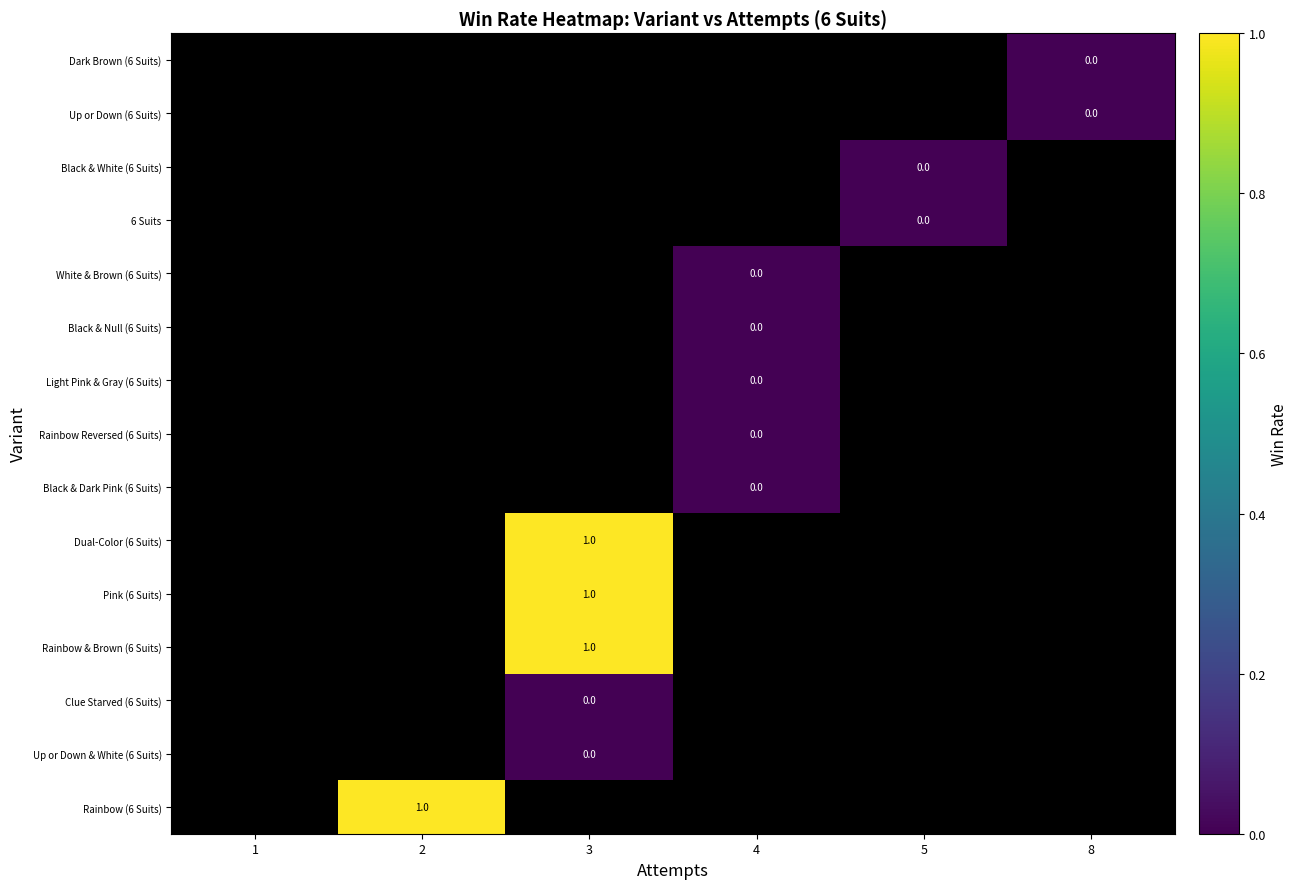

How many positive values does the Pink (6 Suits) series have?

1